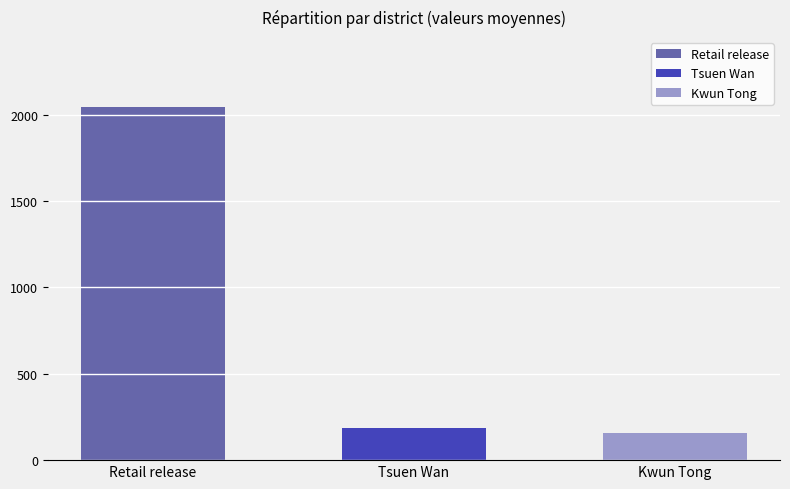

What is the value of the 1st bar from the left?

2041